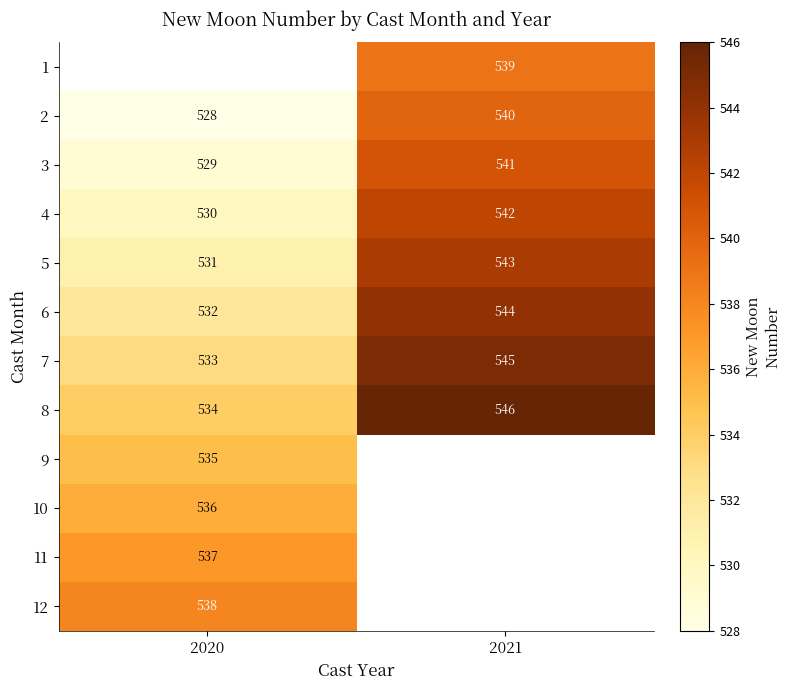

What is the smallest value displayed?

528.0